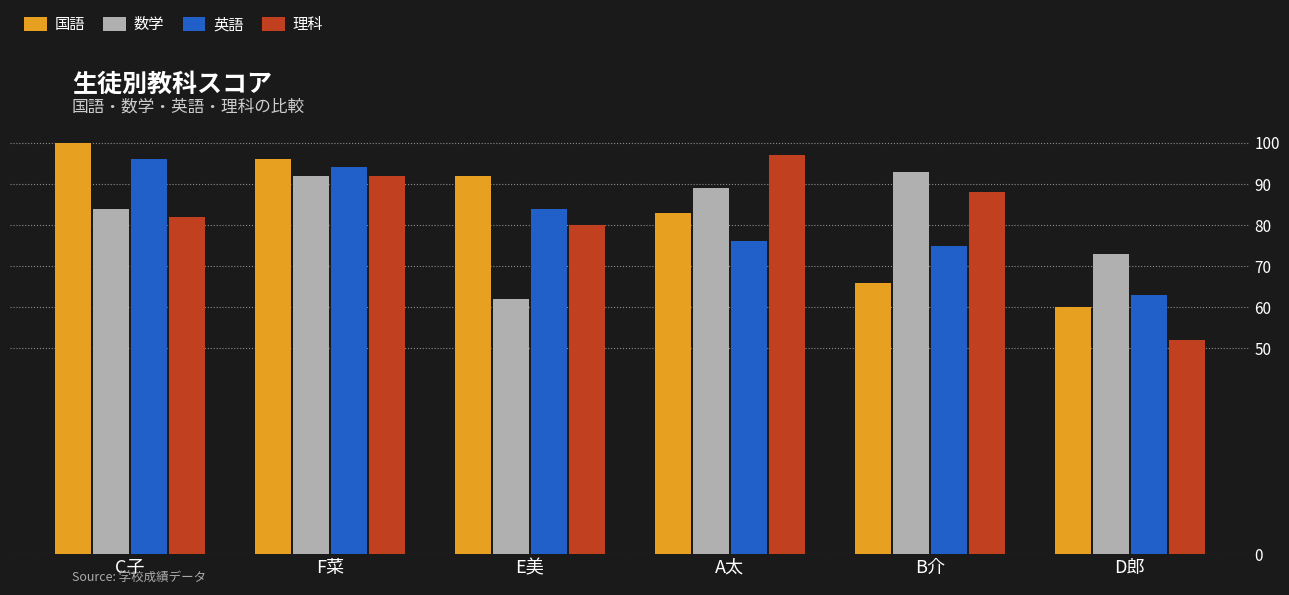

Reading left to right, list all the values displayed in this chart.

国語: 100	96	92	83	66	60
数学: 84	92	62	89	93	73
英語: 96	94	84	76	75	63
理科: 82	92	80	97	88	52